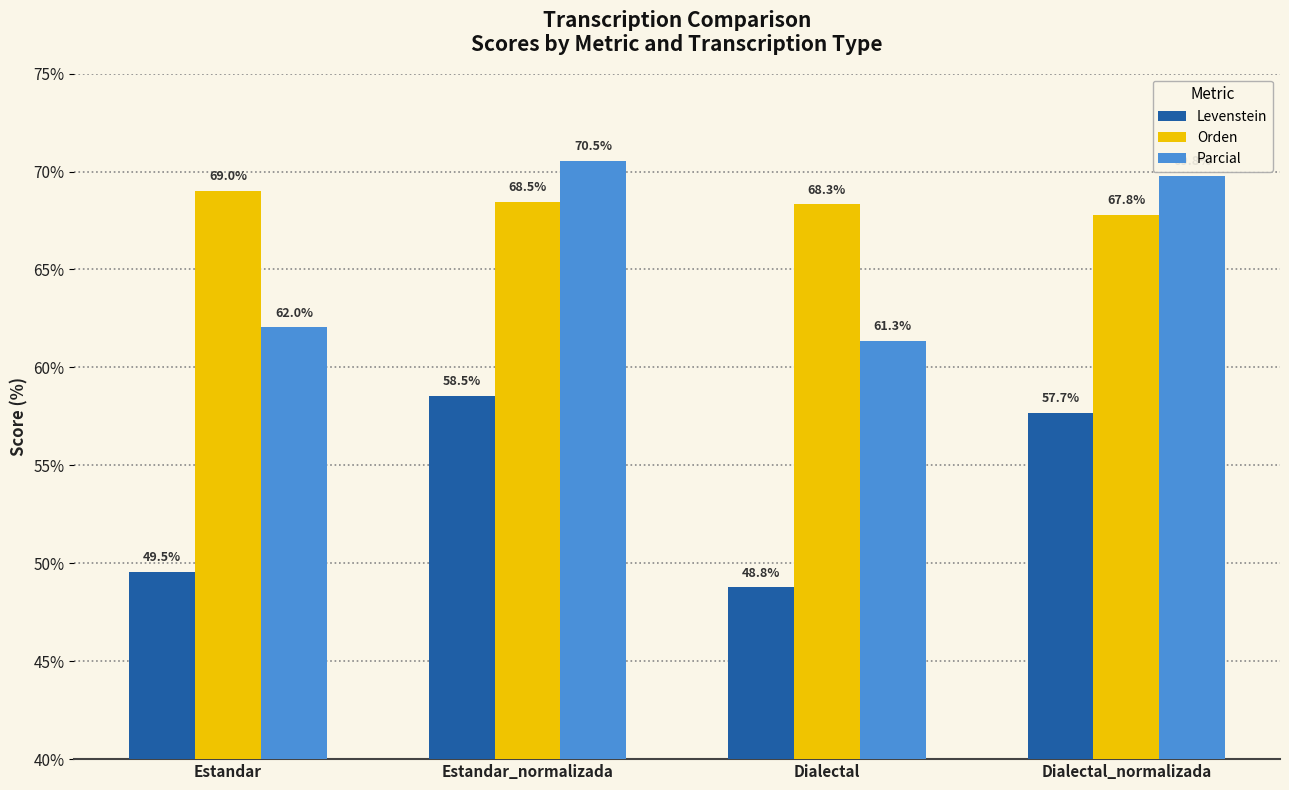

How many data points does each series have?

4